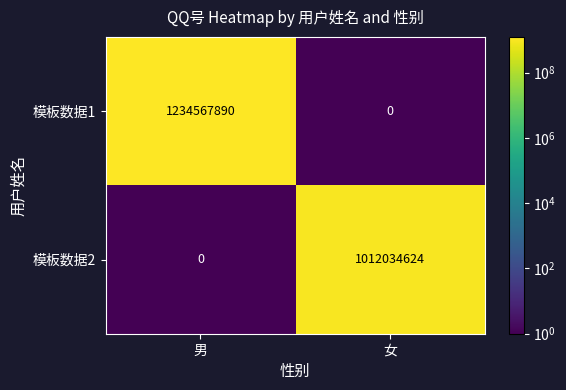

The 模板数据1 series shows -551950636 at 女. True or false?

False